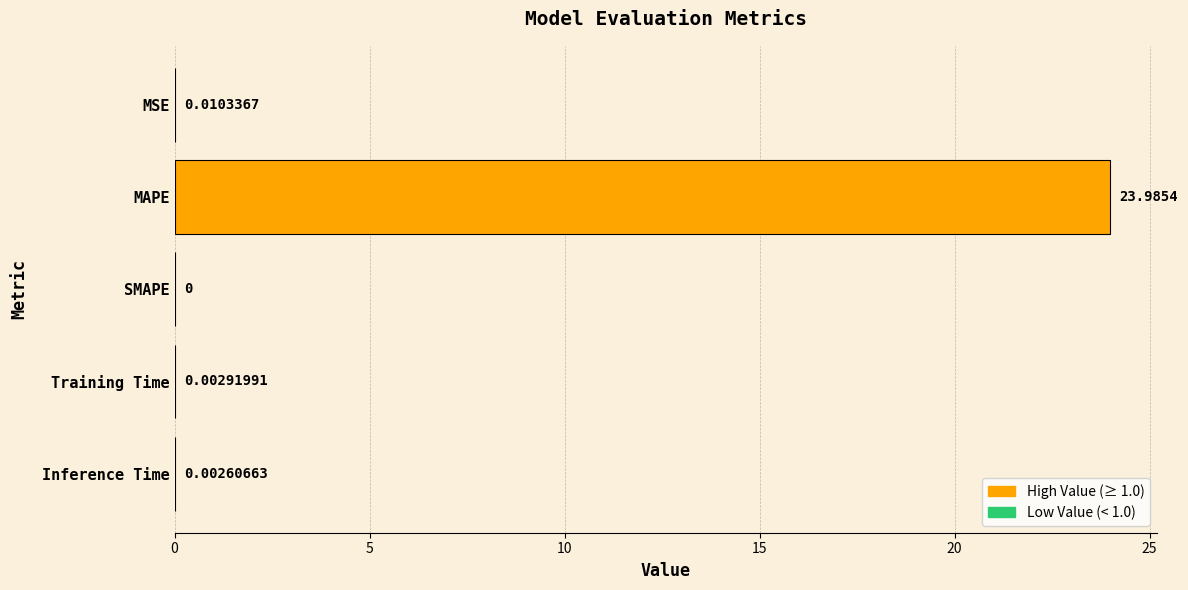

What is the sum of all values?

24.0